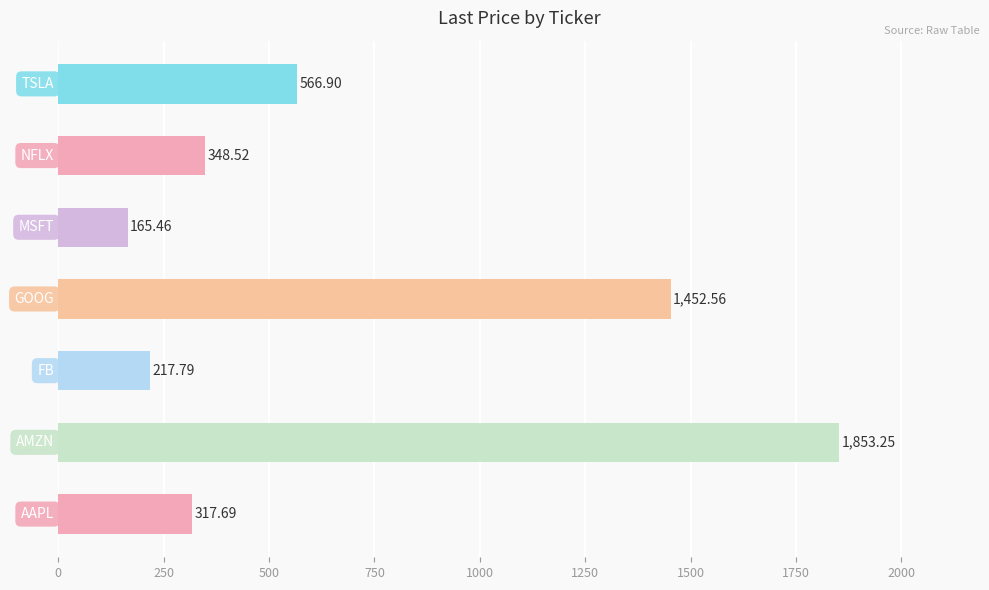

What is the average value?

703.2